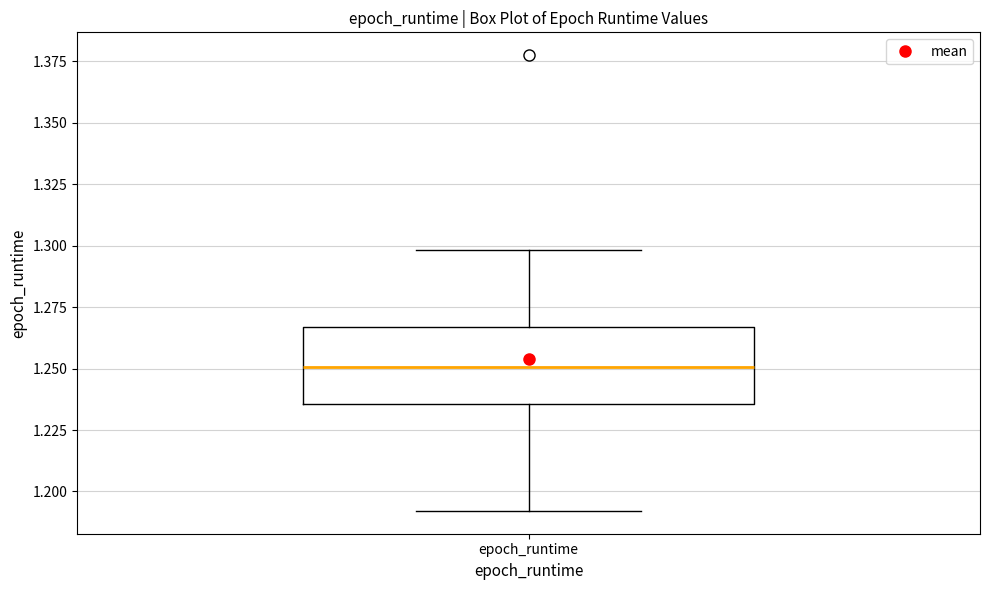

Transcribe this box plot: give where the median line is, the range the box spans, and where the two whiskers end, as read against the y-axis. The values are not printed on the chart, so give them approximately, as read against the axis.

median 1.250, box 1.235 to 1.265, whiskers 1.190 to 1.300